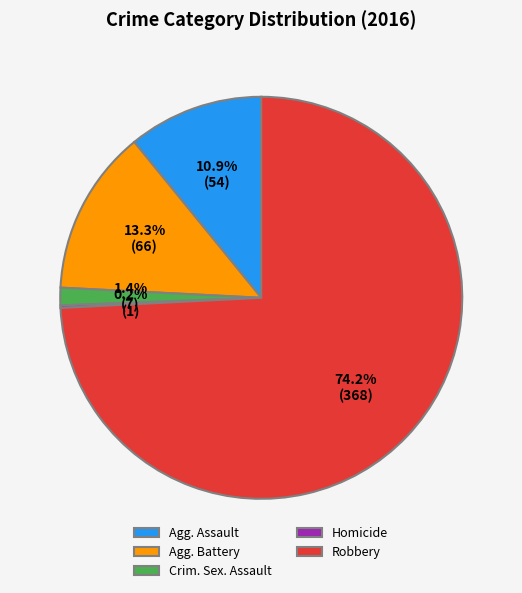

Which slice is the largest?

Robbery